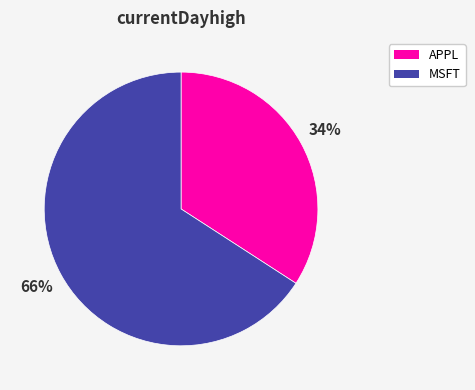

Approximately how many times larger is the value at APPL compared to MSFT?

0.5